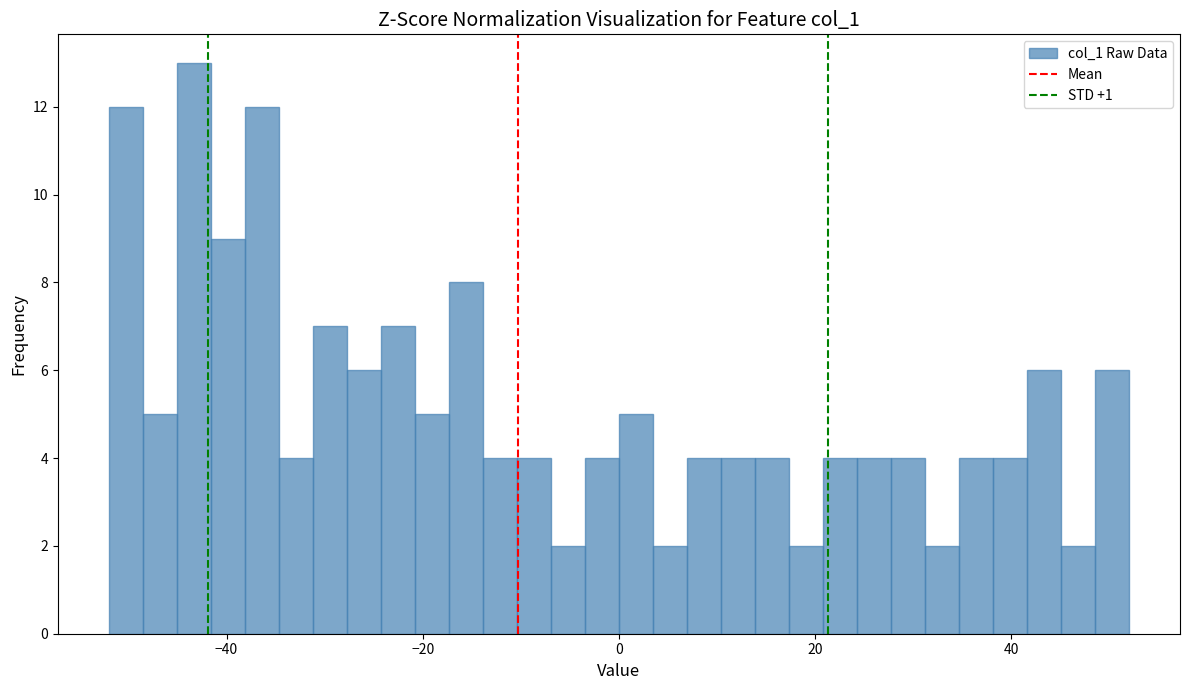

Read against the x-axis, roughly where is the centre of the tallest bar?

-44